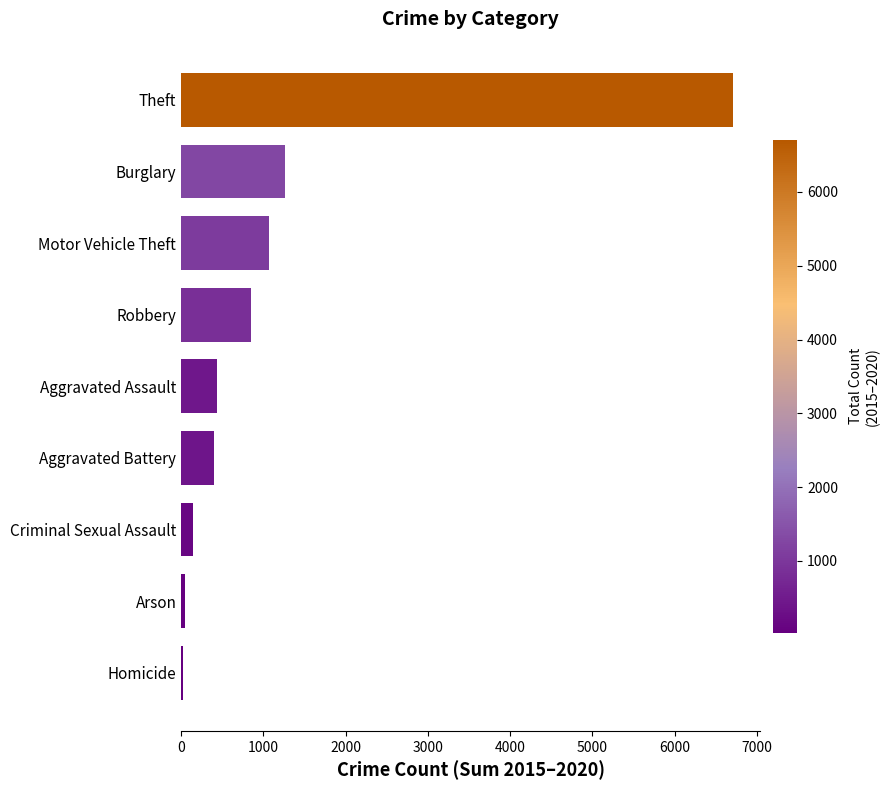

How many bars are there in total?

9